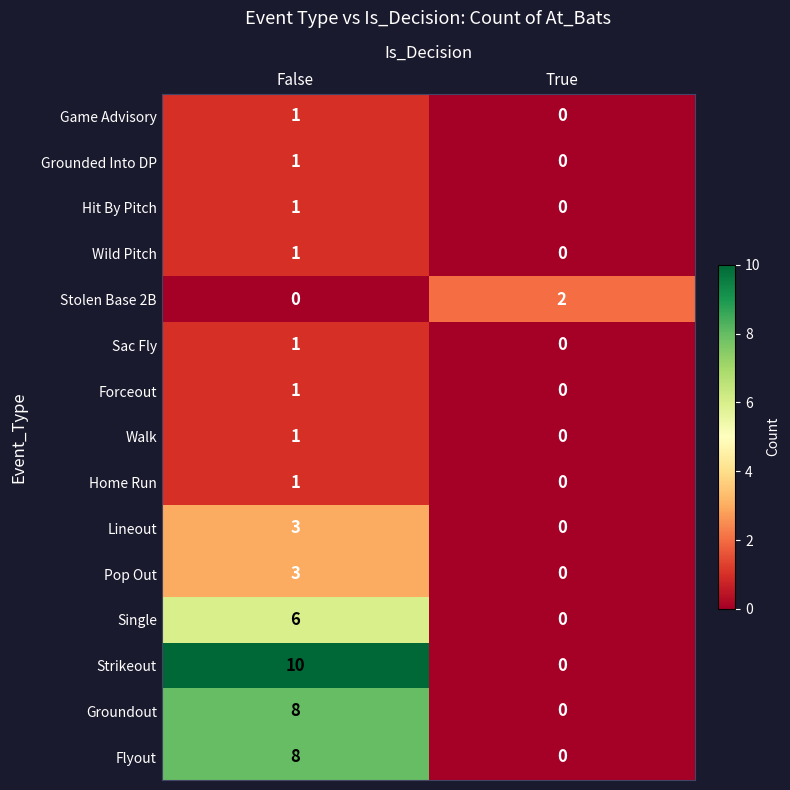

Which series has the largest total across all categories?

Strikeout